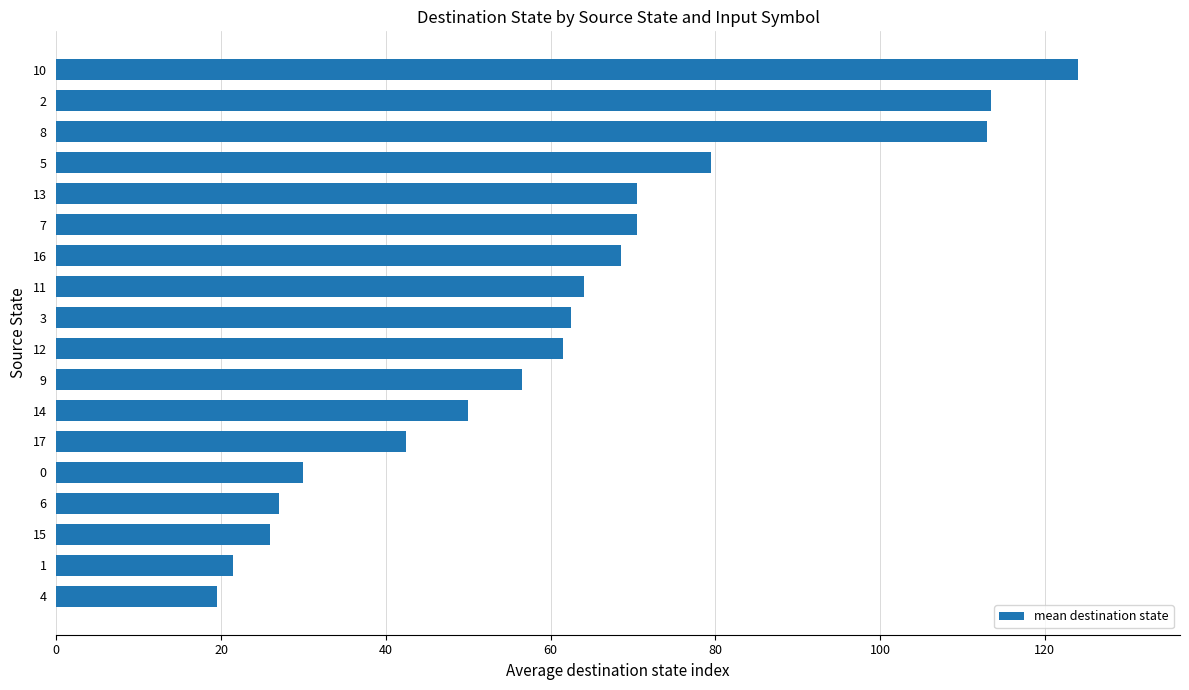

Is it true that the value at 6 is 27.0?

True